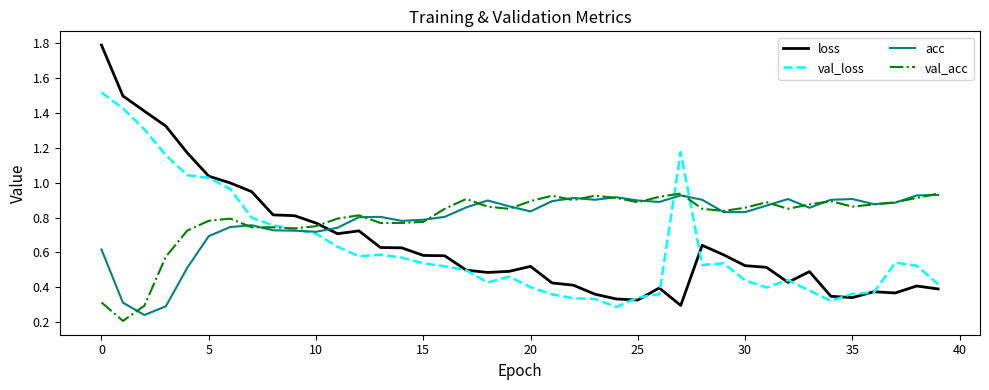

After their last crossing, which series has the higher values: acc or loss?

acc